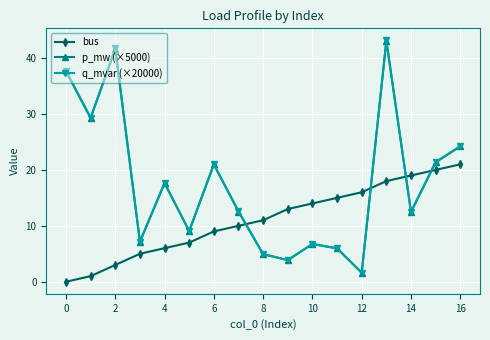

What is the average value of the bus series?

11.1